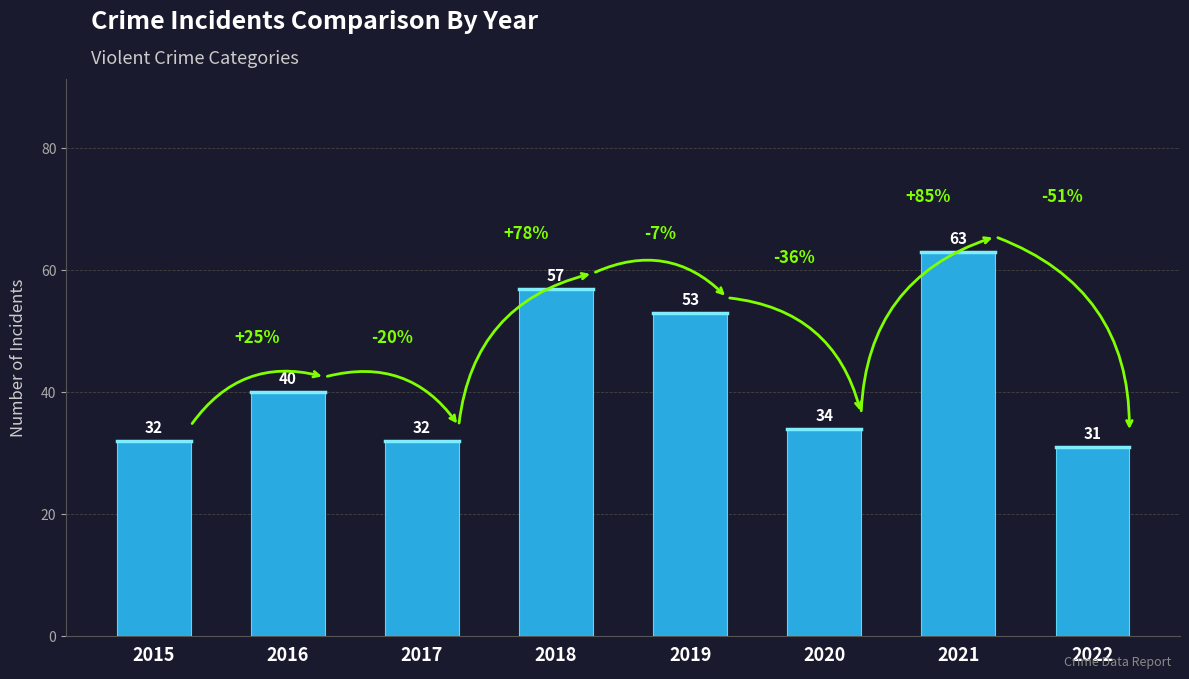

Which label corresponds to the largest value in the chart?

2021